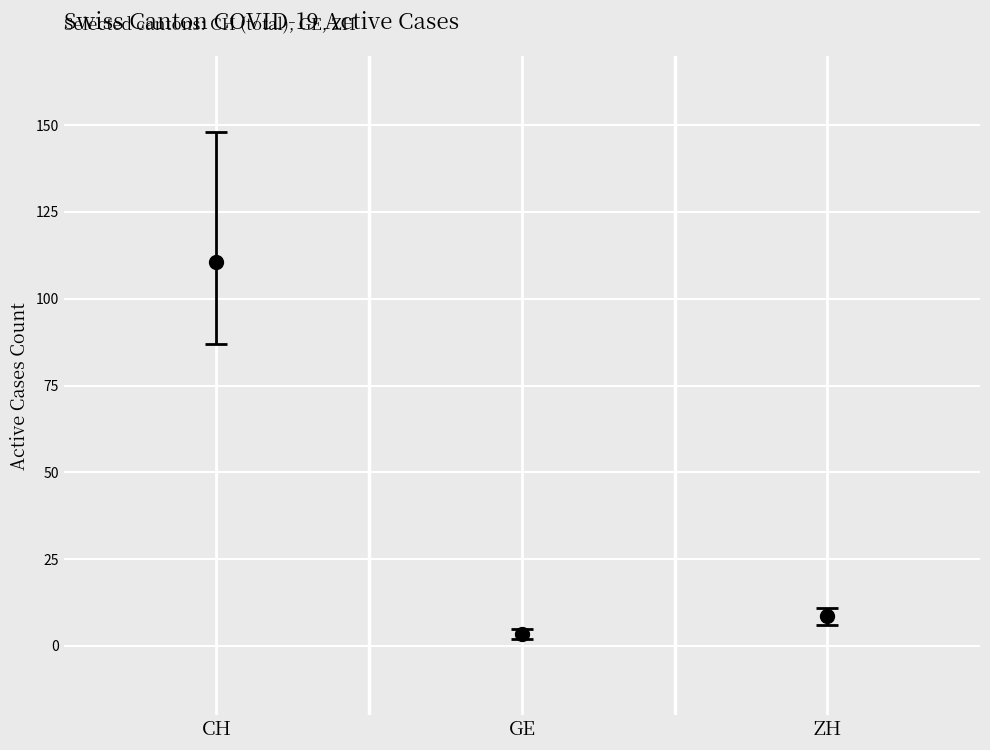

How many data points in CH are less than 108?

10